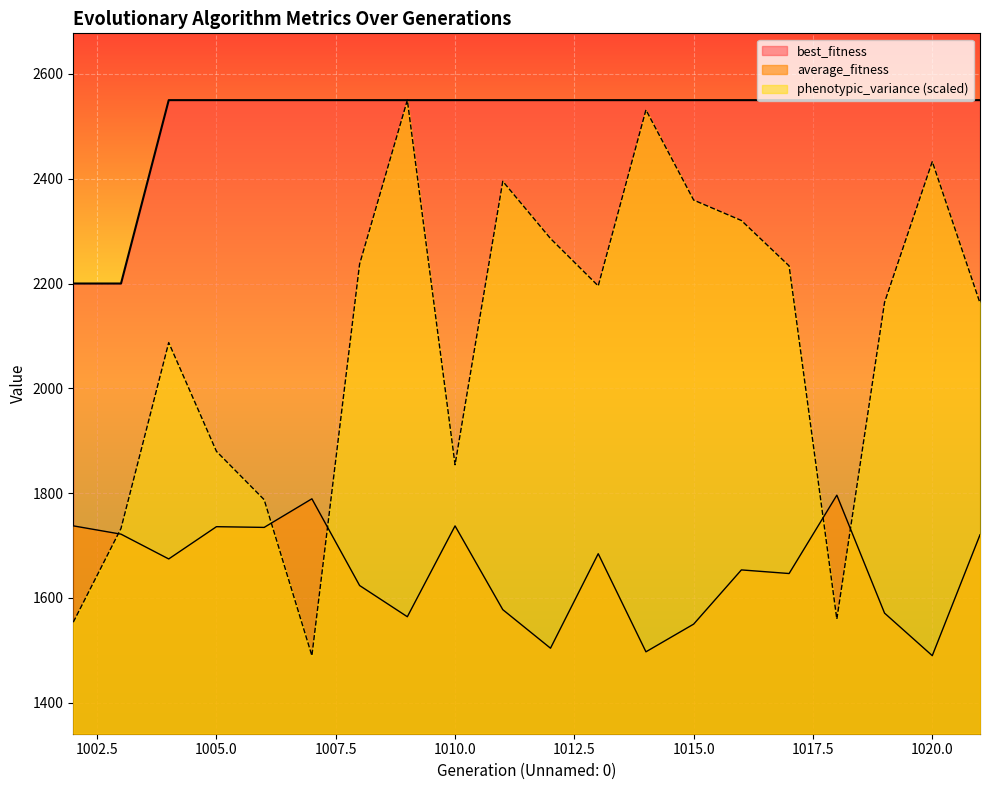

What is the value of the best_fitness point at the 14th from the left?

2550.0